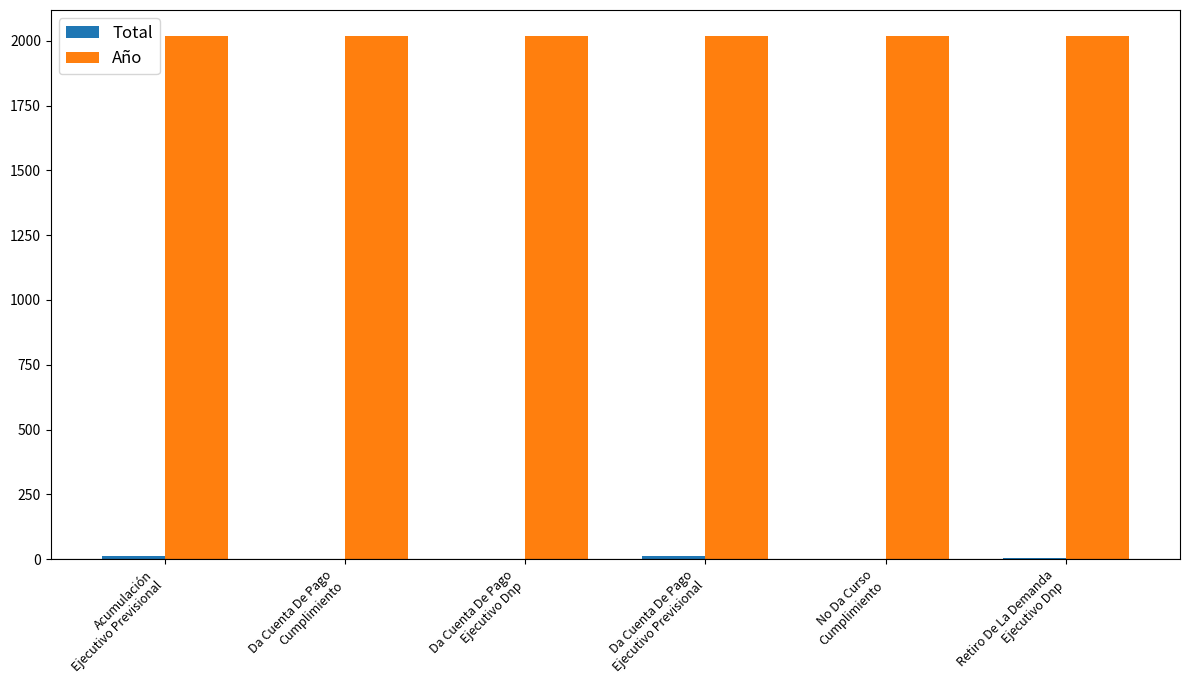

Which series has the largest total across all categories?

Año